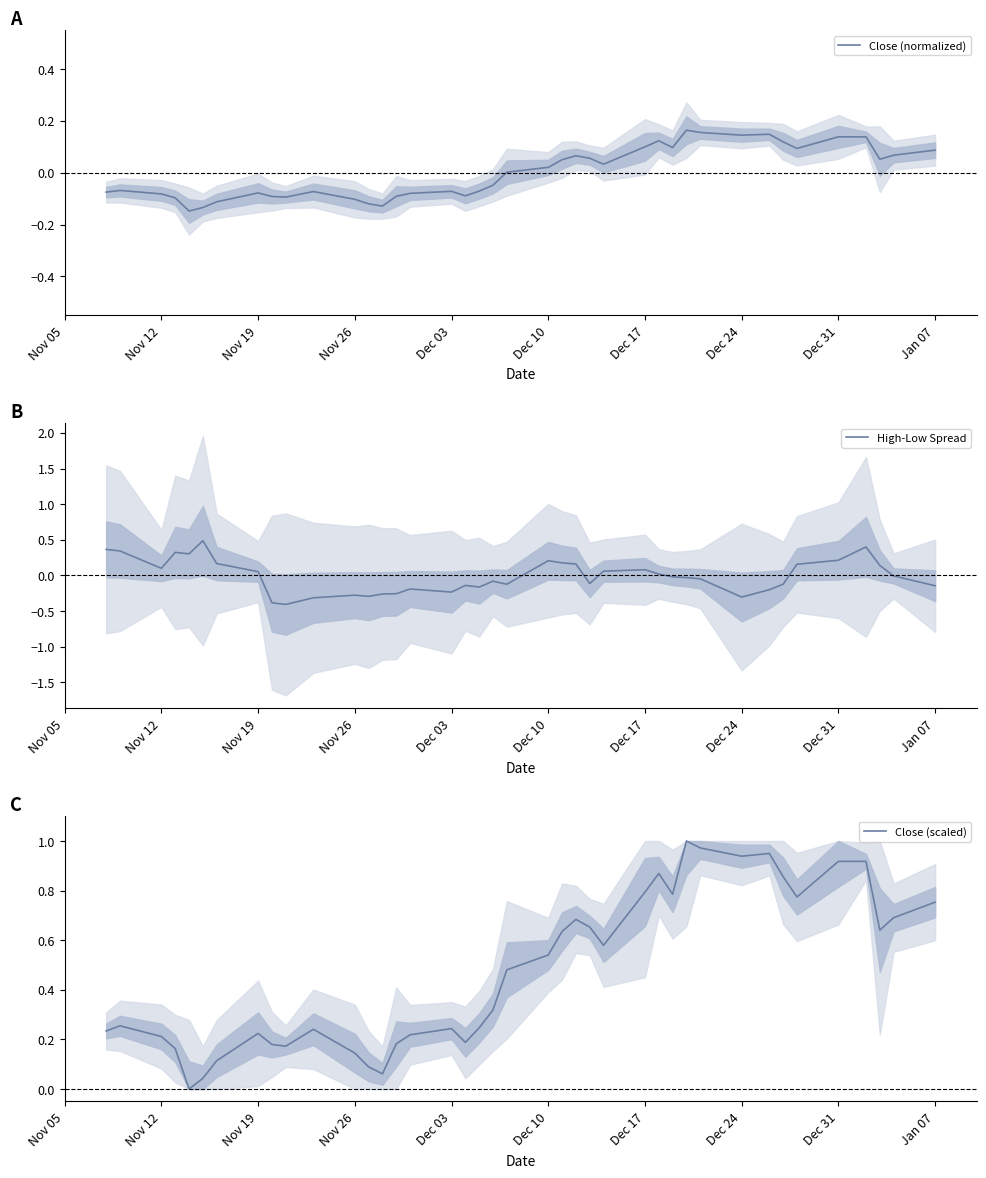

What is the minimum value for High-Low Spread?

-0.4